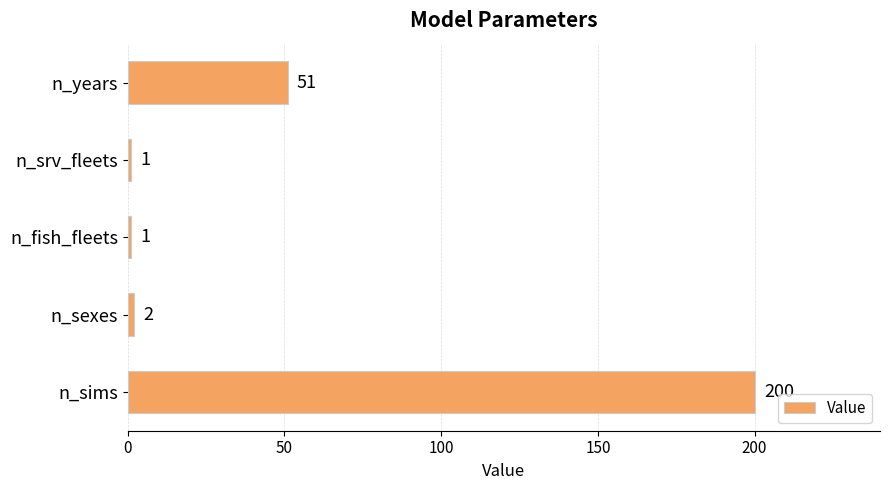

Between n_fish_fleets and n_sexes, which is larger?

n_sexes